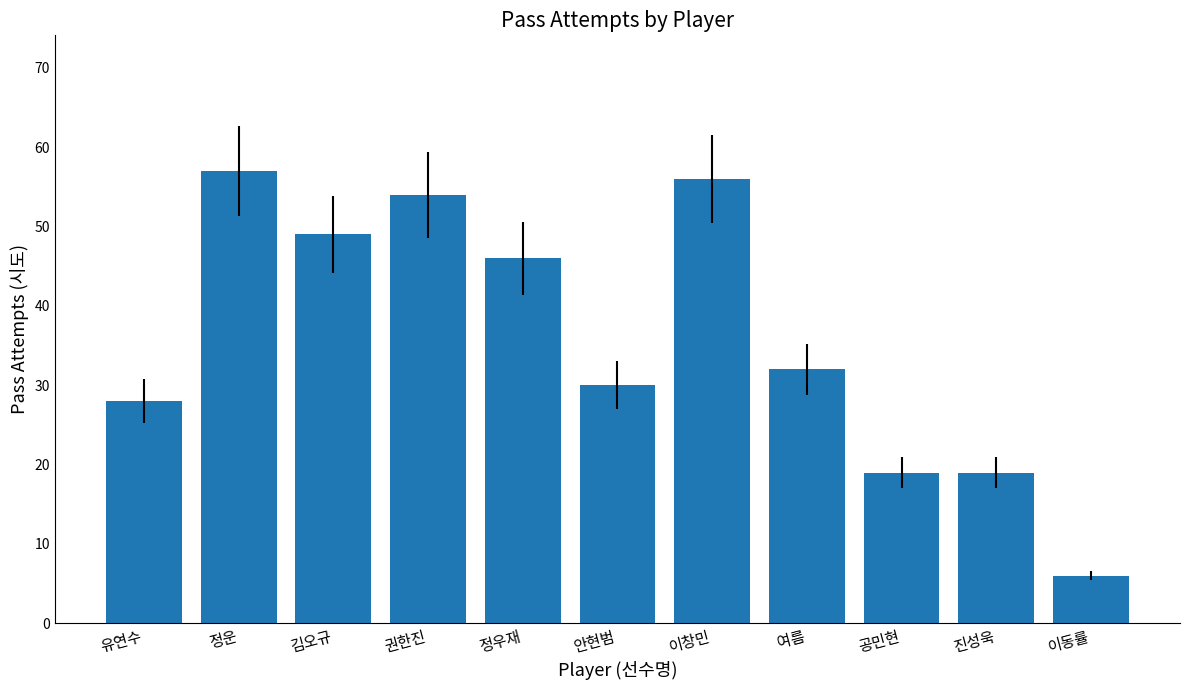

Is it true that the value at 이동률 is 6?

True